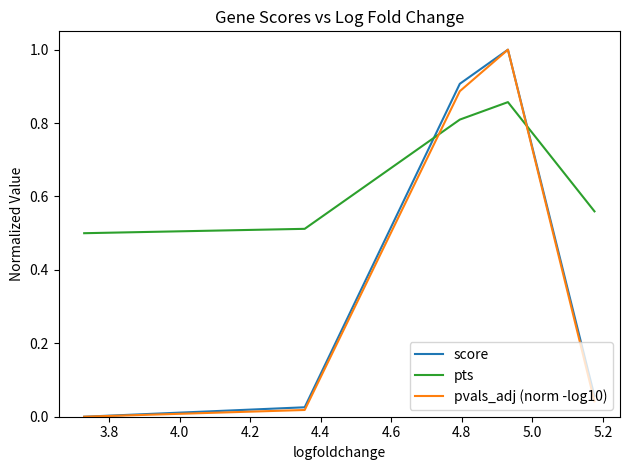

What is the greatest value displayed?

1.0